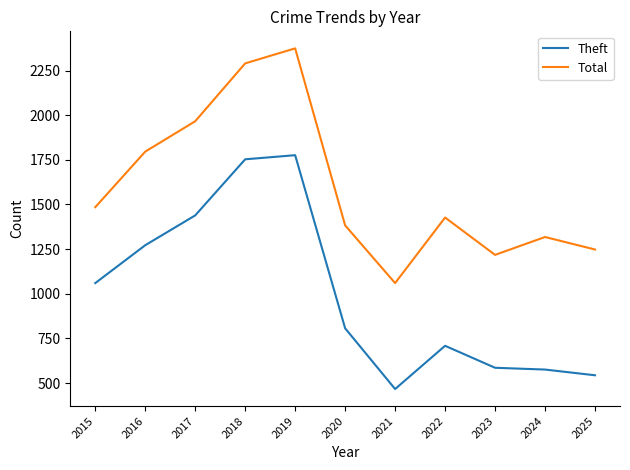

Which series has the largest total across all categories?

Total